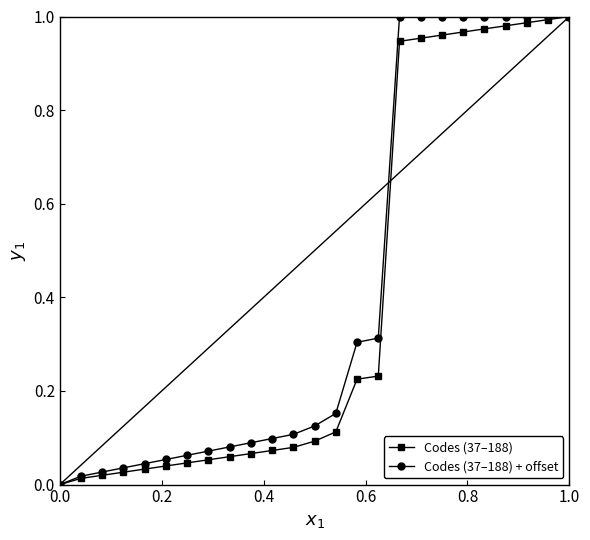

True or false: Codes (37–188) + offset and Codes (37–188) cross at least once.

False